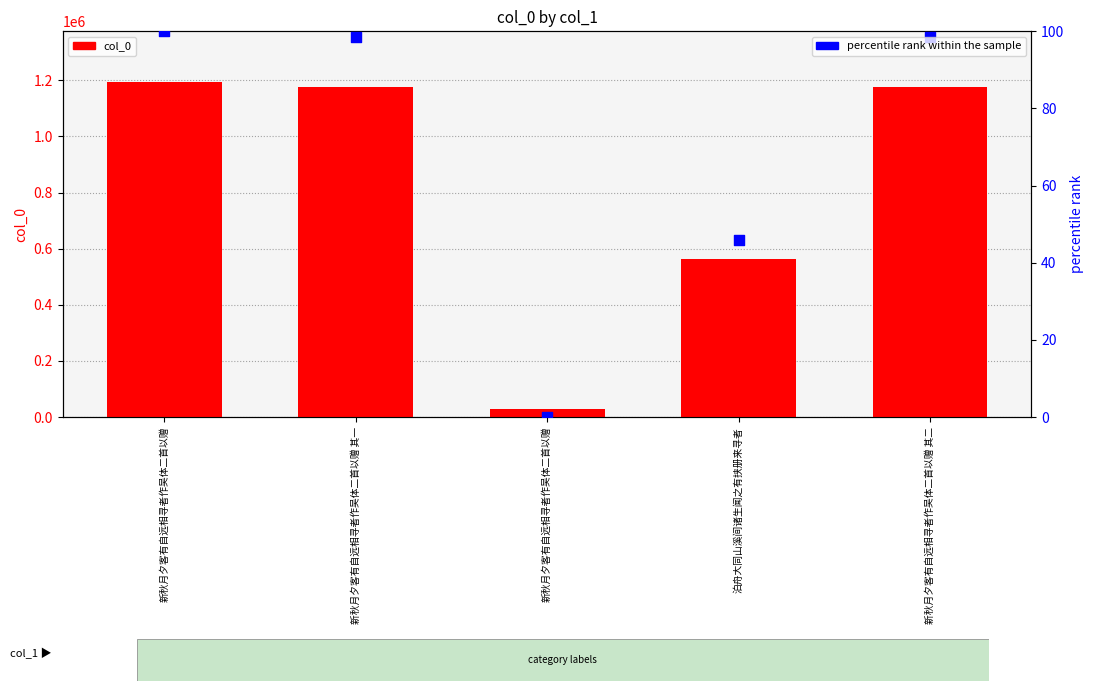

Which series has the largest total across all categories?

col_0